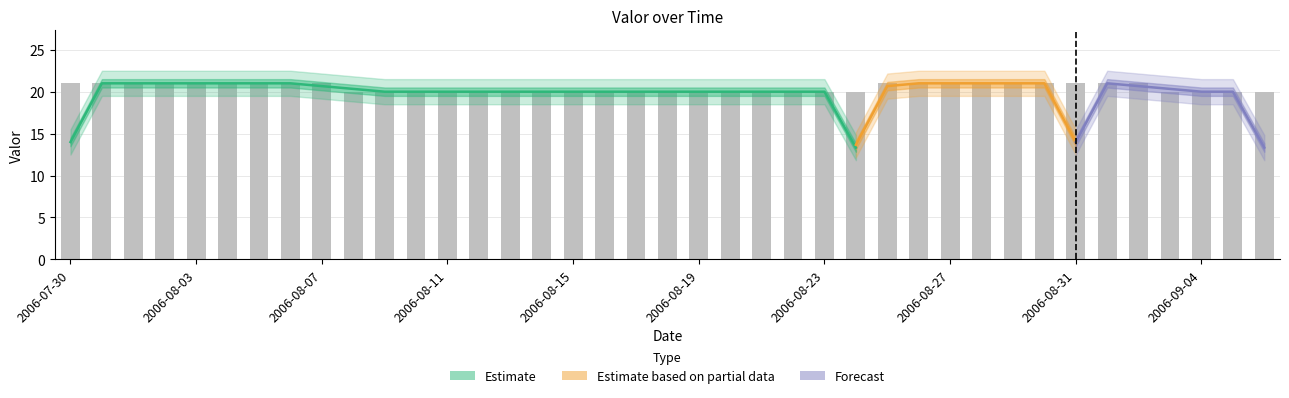

What is the average value?

20